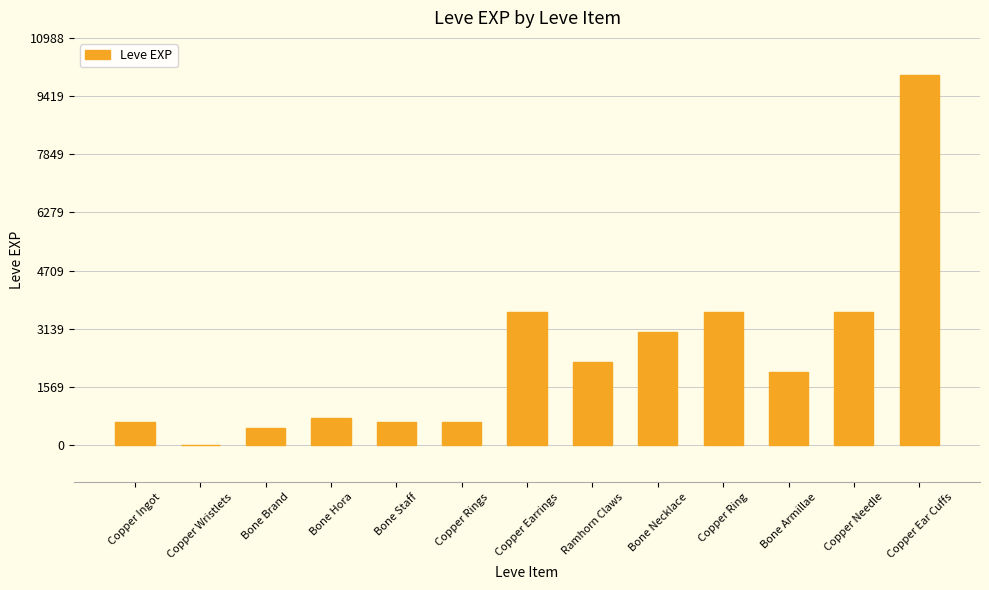

True or false: the data shows 630 at Bone Staff.

True